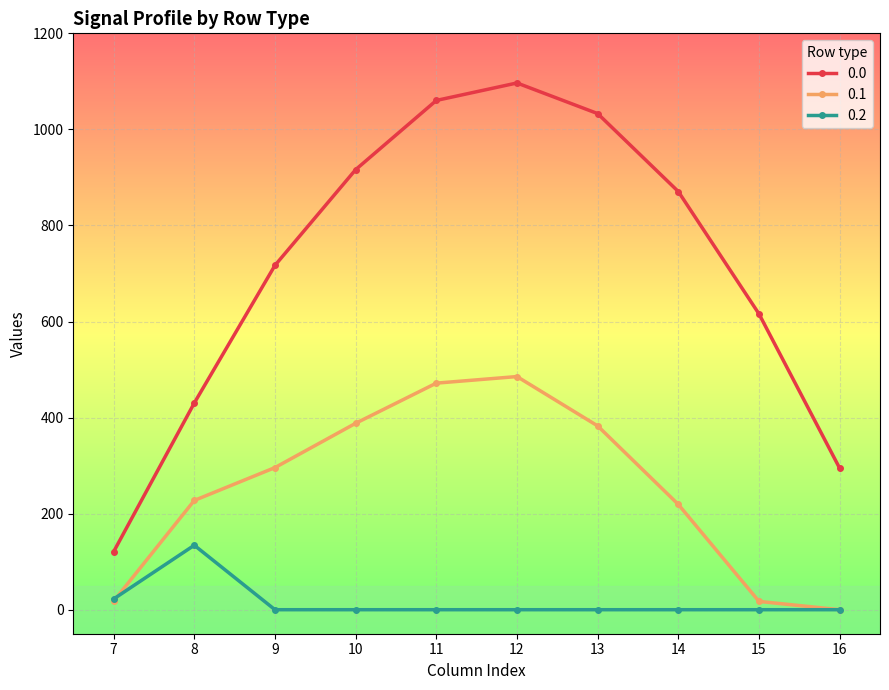

What is the spread (max minus min) of values at 12?

1096.7